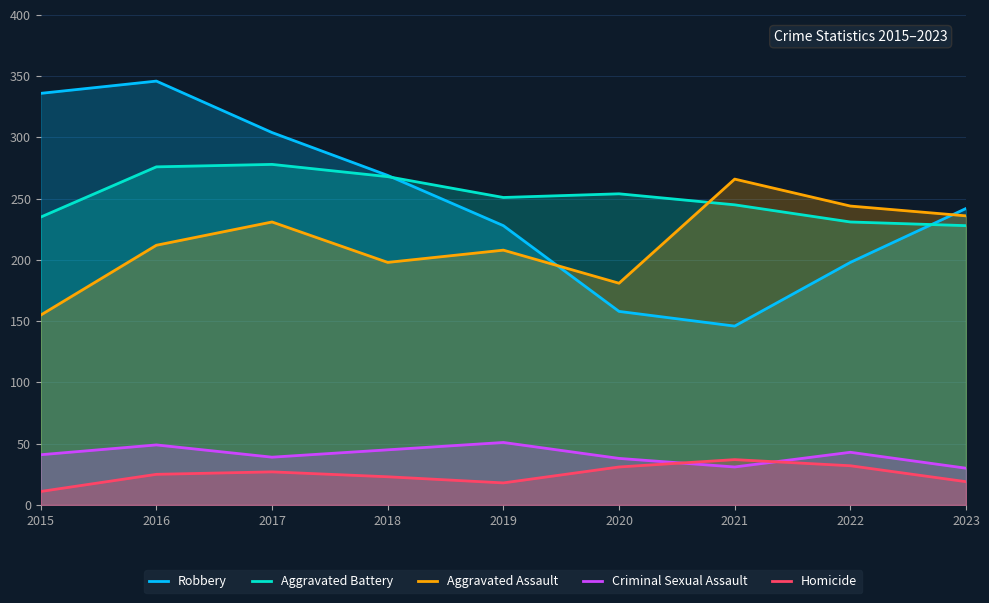

List the labels in order of Homicide value, largest first.

2021, 2022, 2020, 2017, 2016, 2018, 2023, 2019, 2015